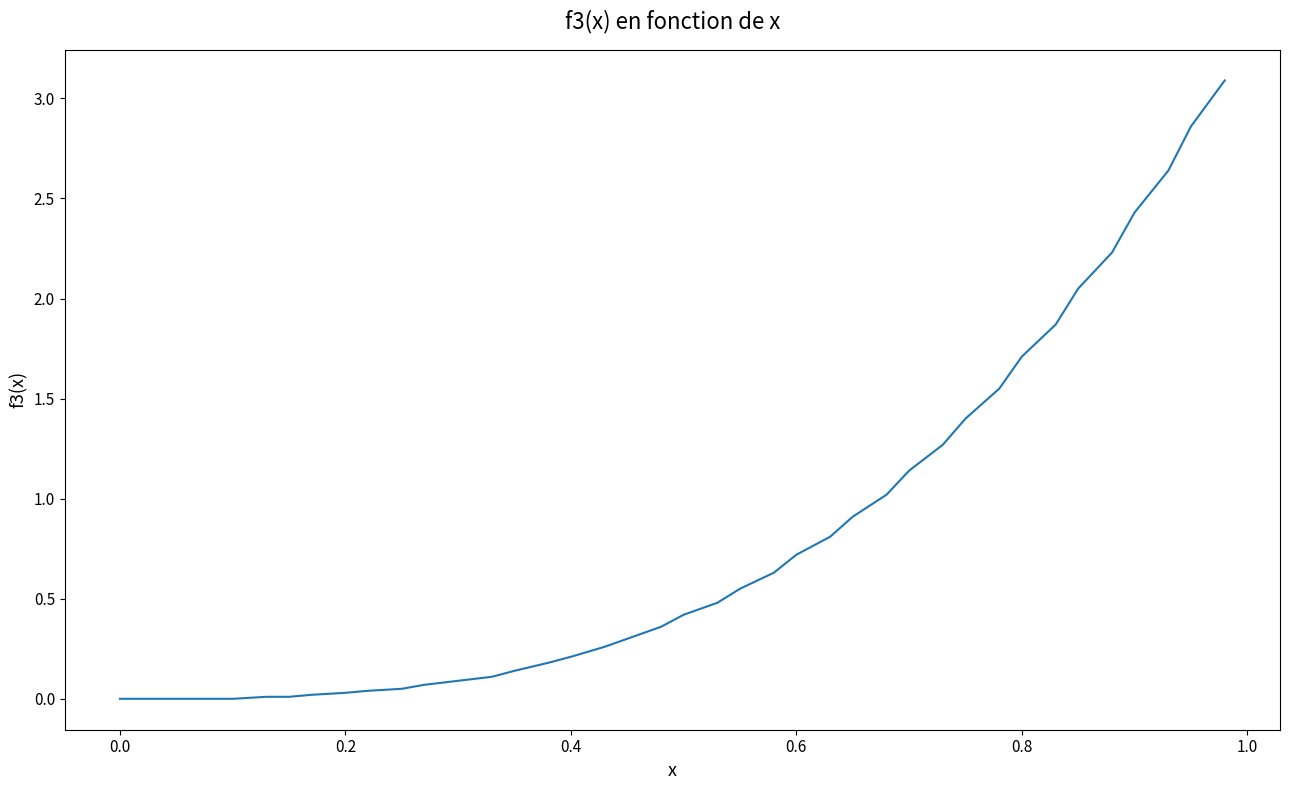

What is the maximum value shown in the chart?

3.1